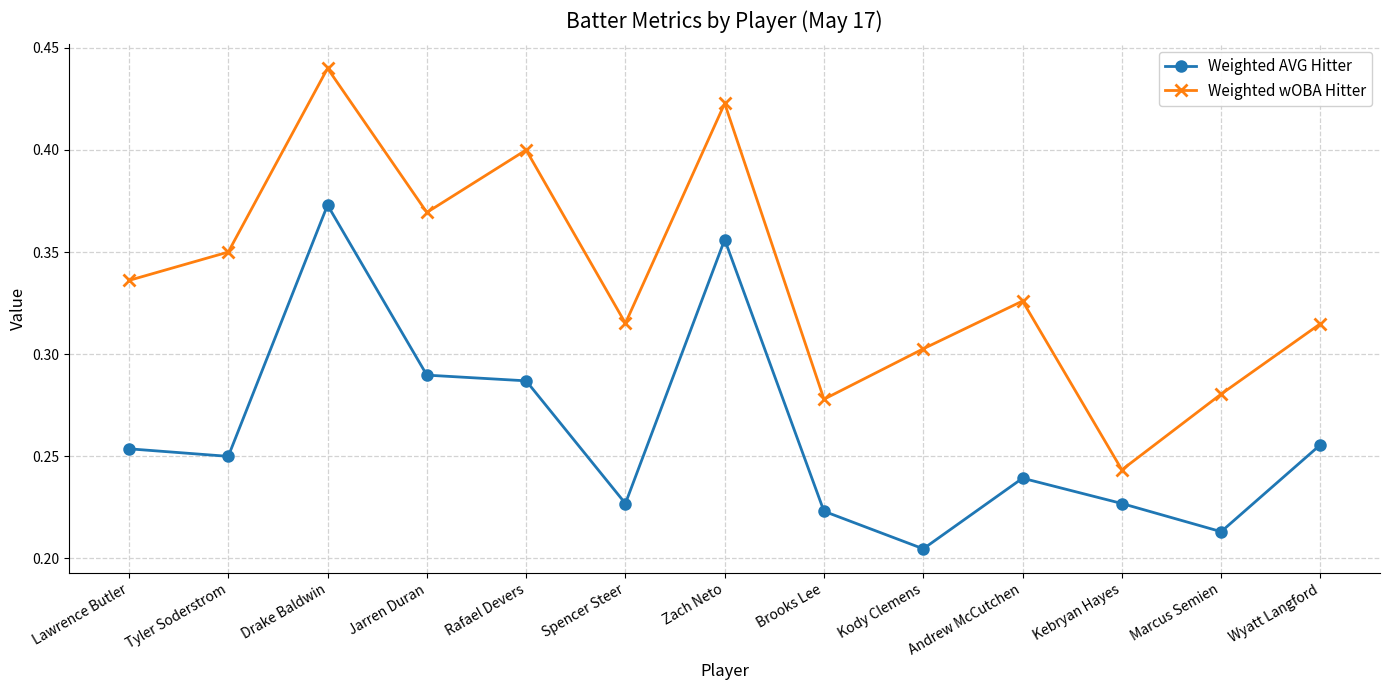

The Weighted wOBA Hitter series shows 0.4 at Jarren Duran. True or false?

True